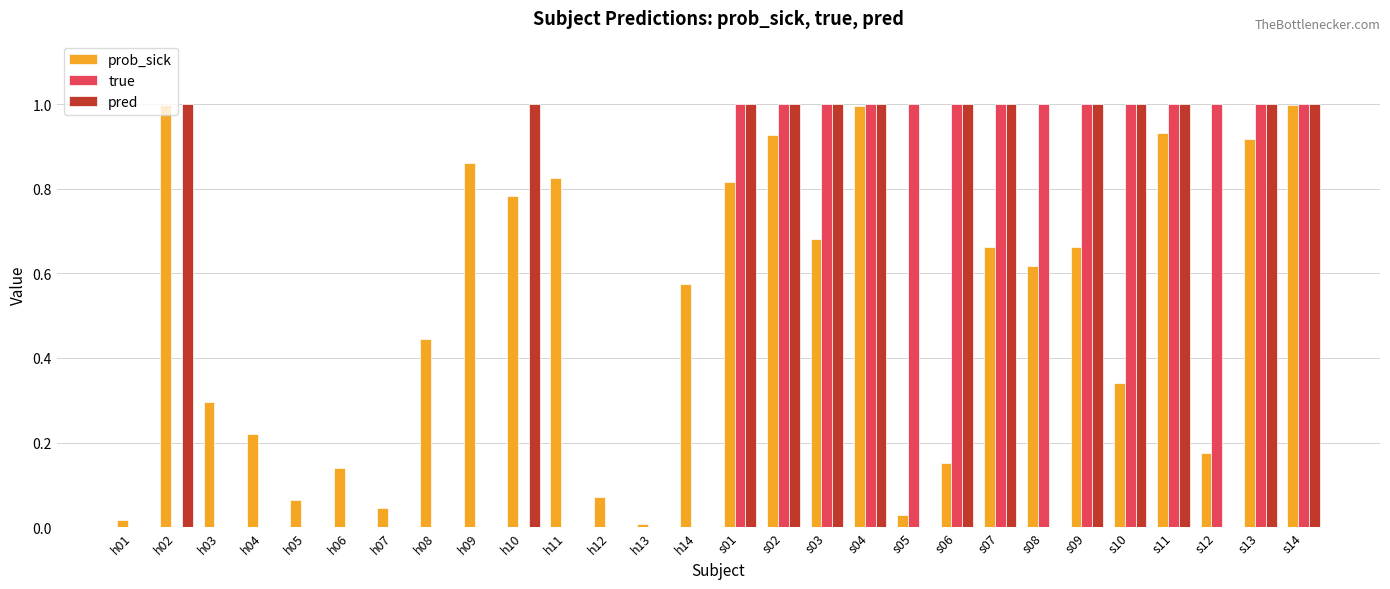

Is the value of prob_sick at s08 greater than the value of true at s10?

No